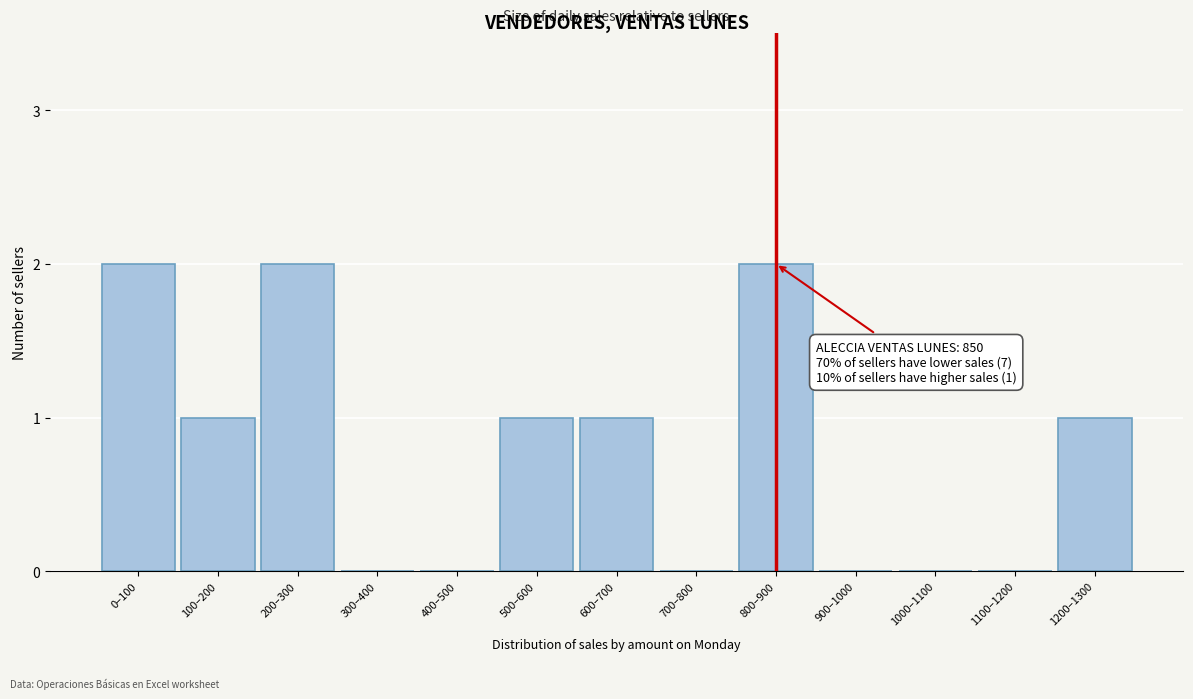

Reading left to right, what are all the values shown in this chart?

0–100=2	100–200=1	200–300=2	300–400=0	400–500=0	500–600=1	600–700=1	700–800=0	800–900=2	900–1000=0	1000–1100=0	1100–1200=0	1200–1300=1